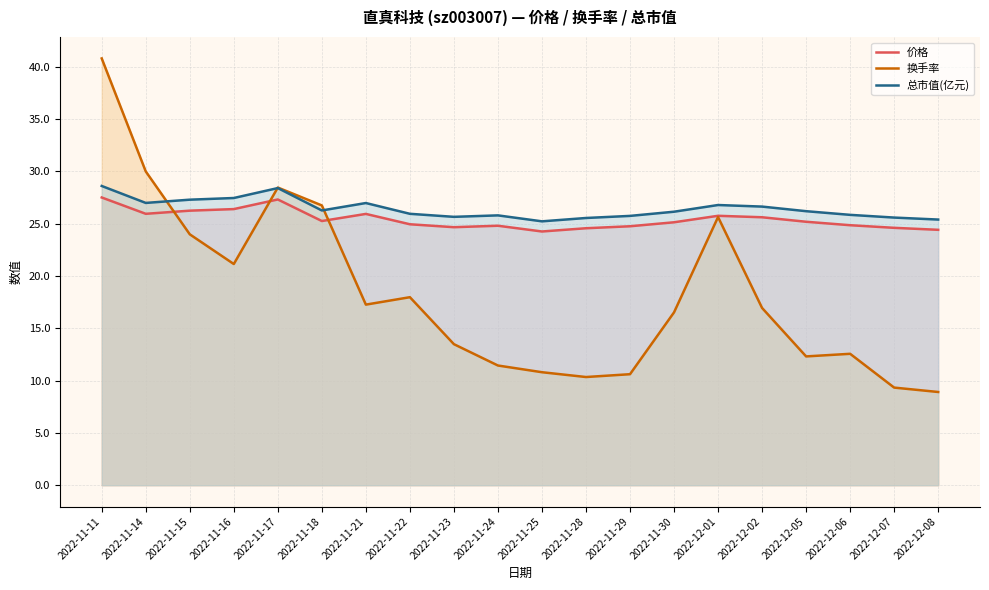

Where does the 总市值(亿元) series first go above 26?

2022-11-11